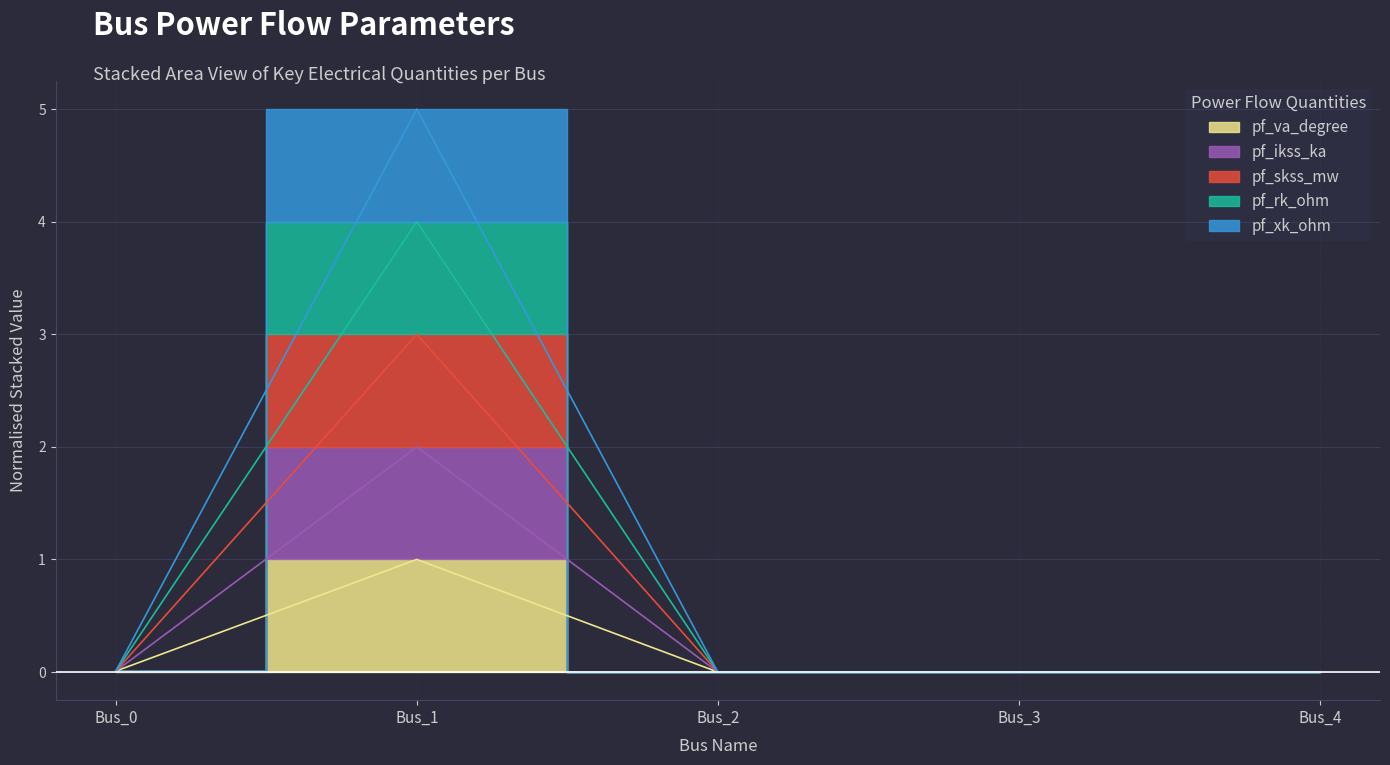

True or false: pf_rk_ohm and pf_xk_ohm cross at least once.

False